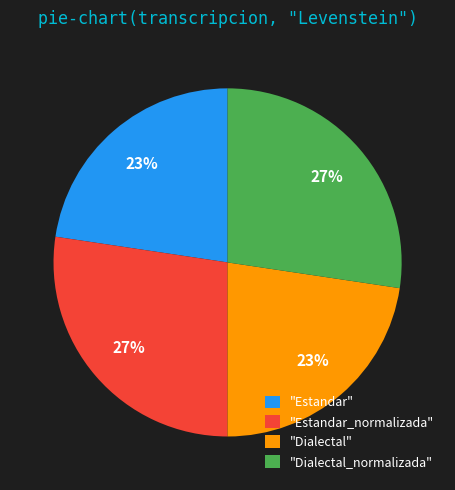

Which has a higher value, "Dialectal_normalizada" or "Dialectal"?

"Dialectal_normalizada"